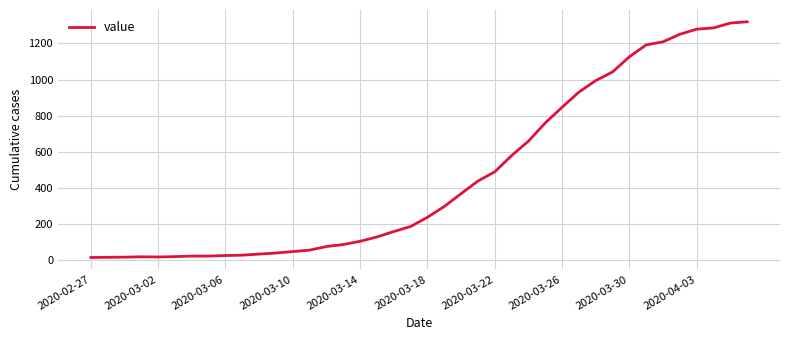

What is the greatest value displayed?

1320